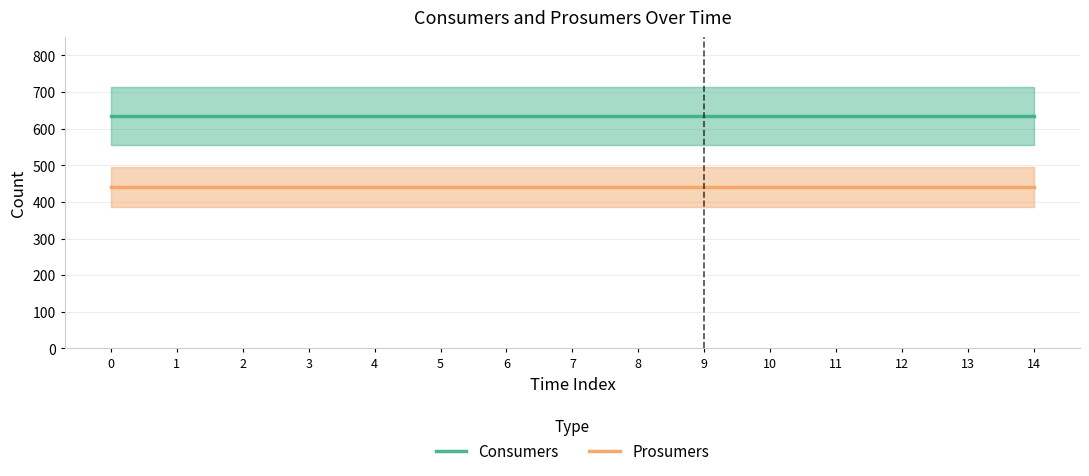

What are all the series names shown in the legend?

Consumers, Prosumers